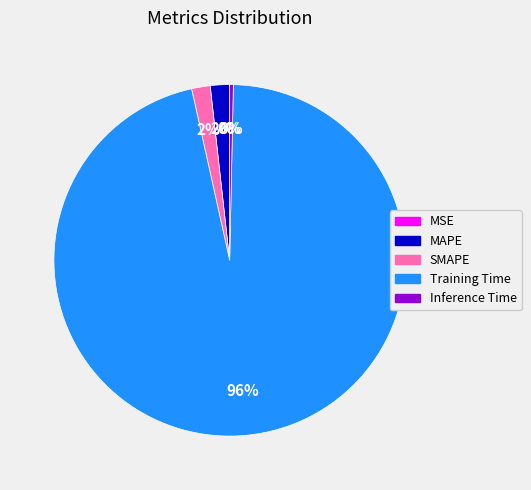

True or false: MAPE accounts for 2% of the total.

True